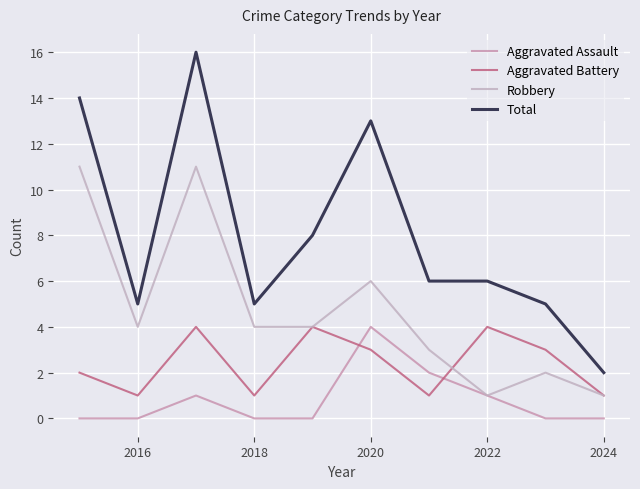

True or false: Robbery and Aggravated Battery intersect in this chart.

True